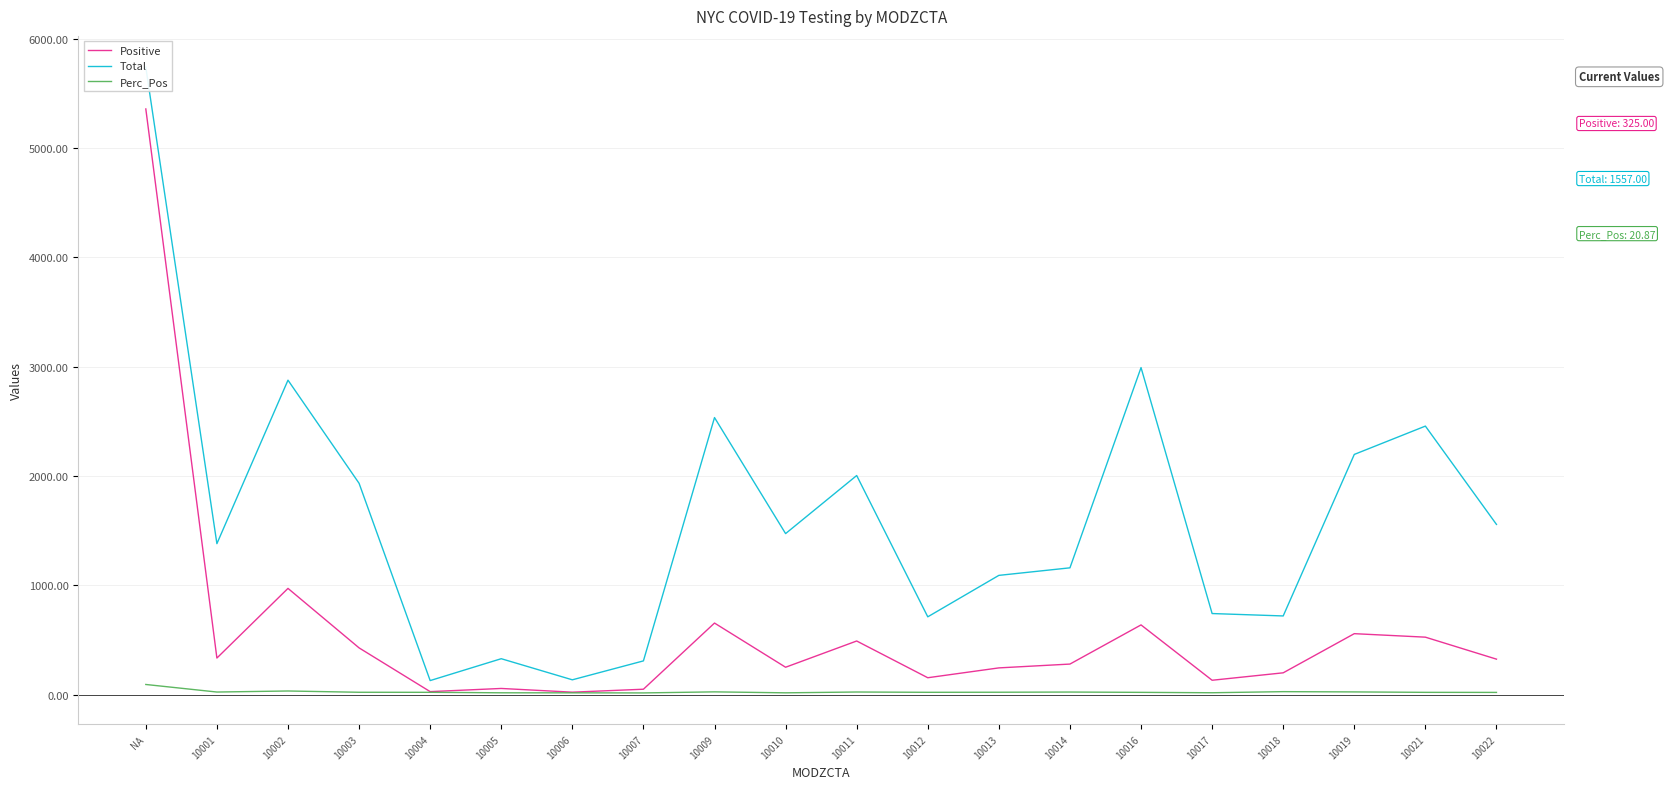

At how many categories does at least one series exceed 17?

20